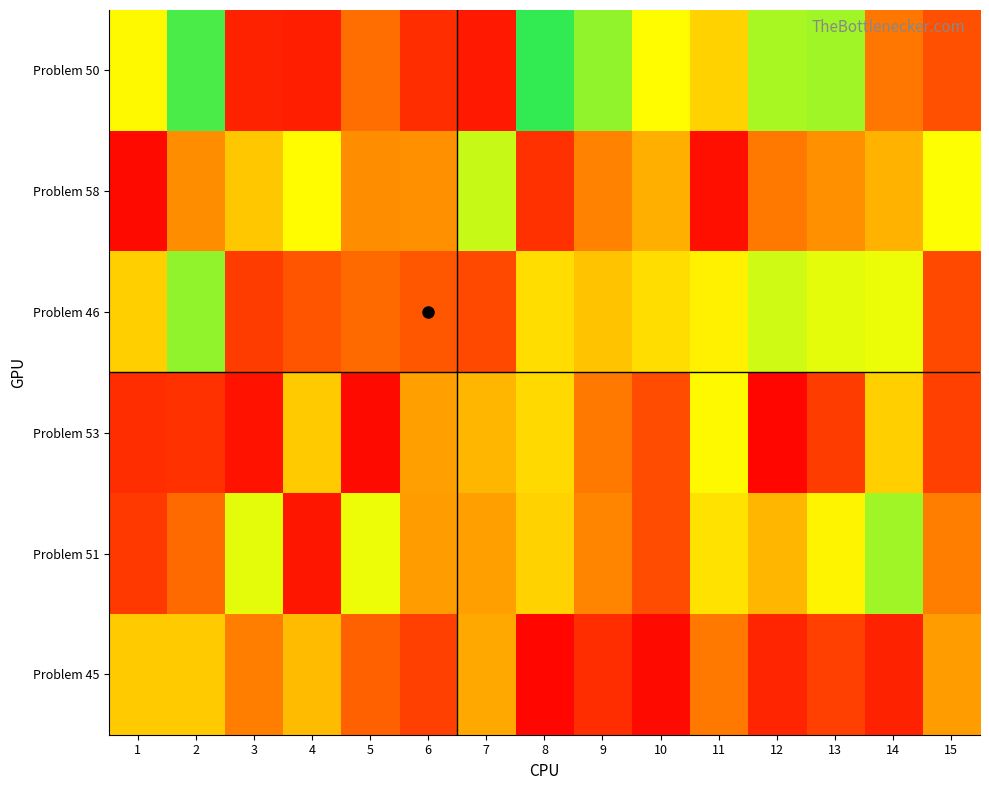

At which category does the chart reach its peak across all series?

8